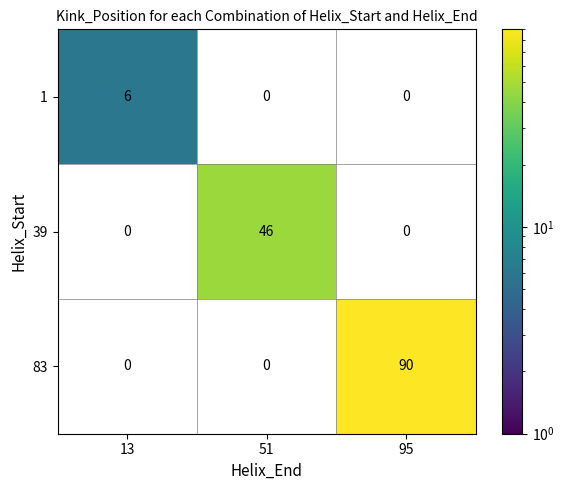

What is the sum of the 83 values at 13 and 95?

90